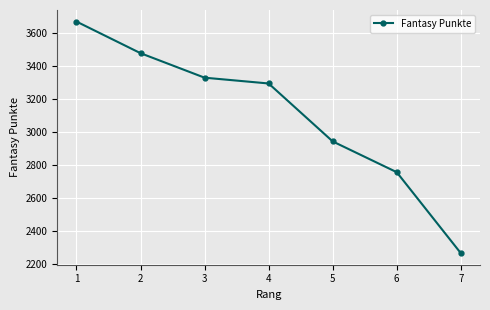

True or false: the data shows 2757 at 6.

True